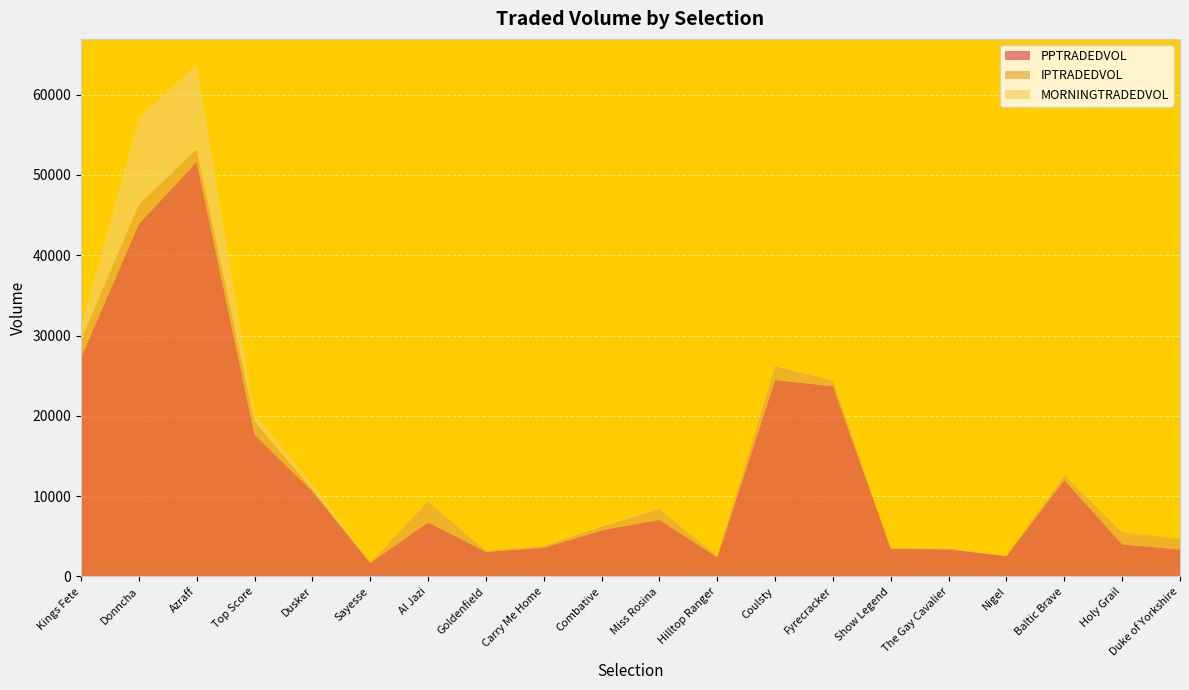

Reading left to right, list all the values displayed in this chart.

PPTRADEDVOL: 27244.4	43894.7	51620.4	17646.0	10596.3	1684.1	6732.8	3065.7	3572.6	5740.2	7049.2	2365.4	24452.8	23697.7	3461.1	3367.8	2534.7	11998.6	3999.9	3351.2
IPTRADEDVOL: 2206.2	2423.7	1579.4	1696.9	227.1	28.2	2615.8	119.1	241.5	480.7	1367.6	167.7	1750.6	704.2	7.5	133.4	34.7	608.4	1501.0	1296.8
MORNINGTRADEDVOL: 1581.9	10788.8	10550.8	917.3	707.6	8.0	38.7	41.1	9.4	123.4	79.7	49.0	96.7	33.2	68.4	152.0	0.0	70.0	0.0	20.0